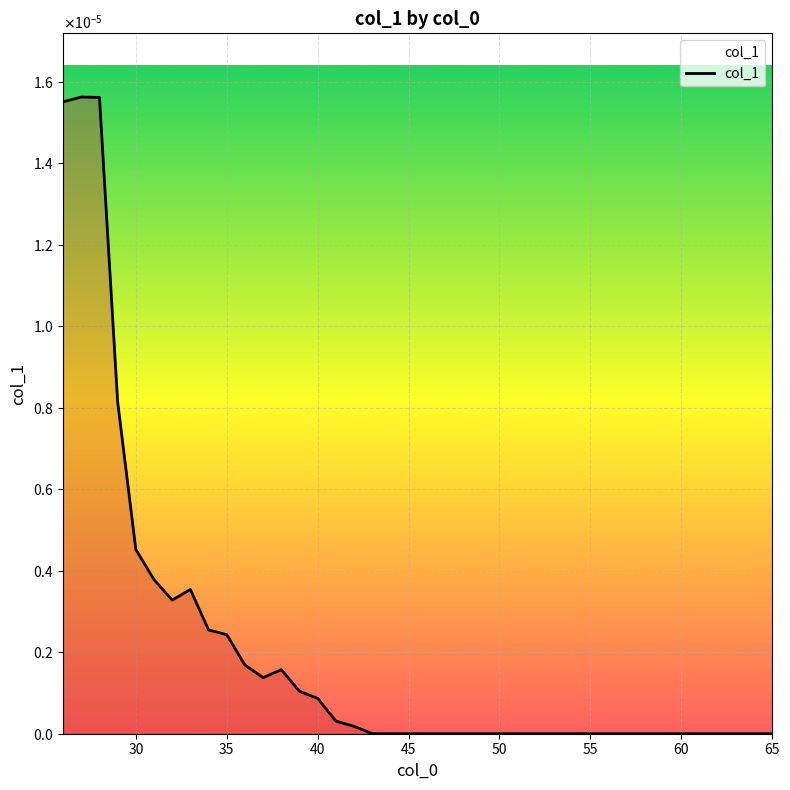

Is this an area chart (filled region under the line)?

Yes